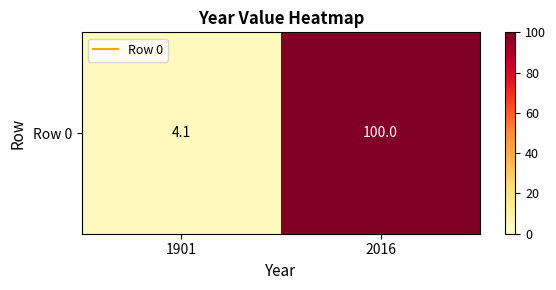

Rank the categories by value from lowest to highest.

1901, 2016